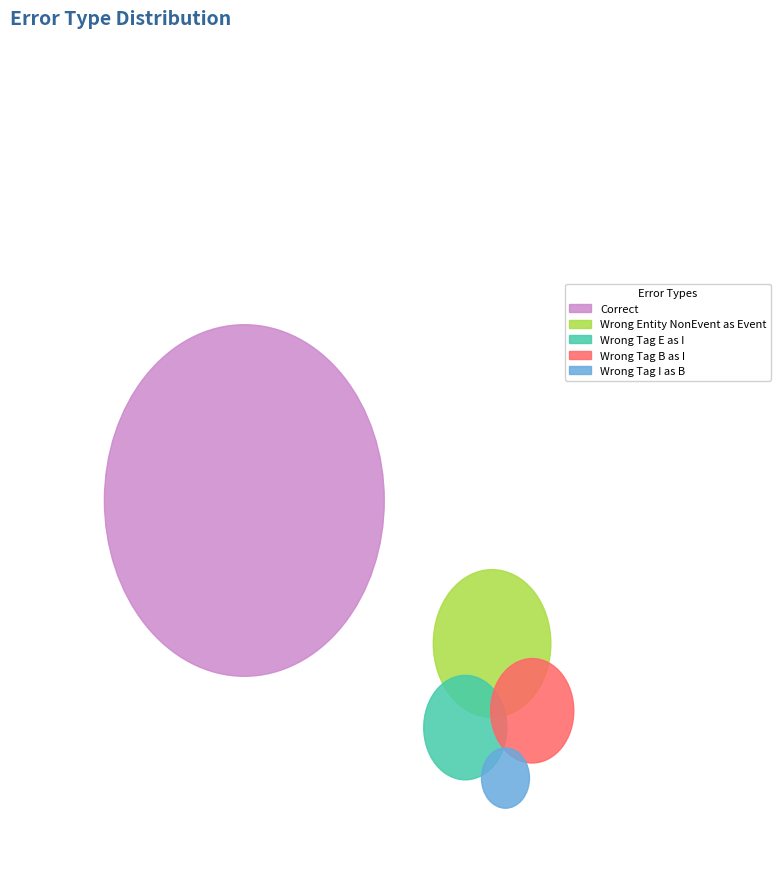

Count the number of slices in the pie.

5